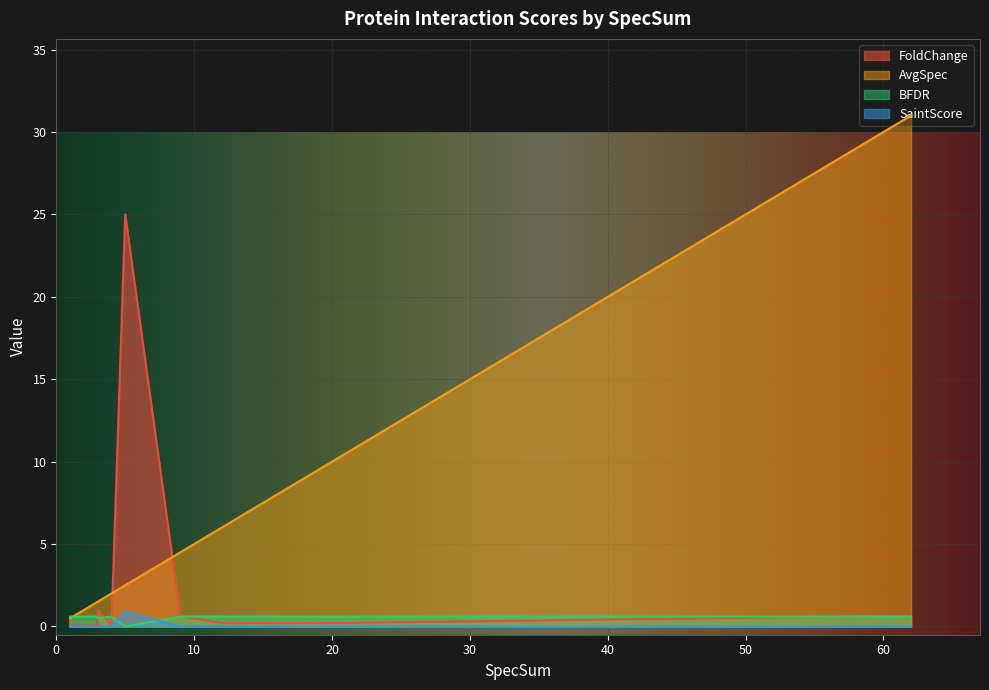

How many values in SaintScore are above zero?

1